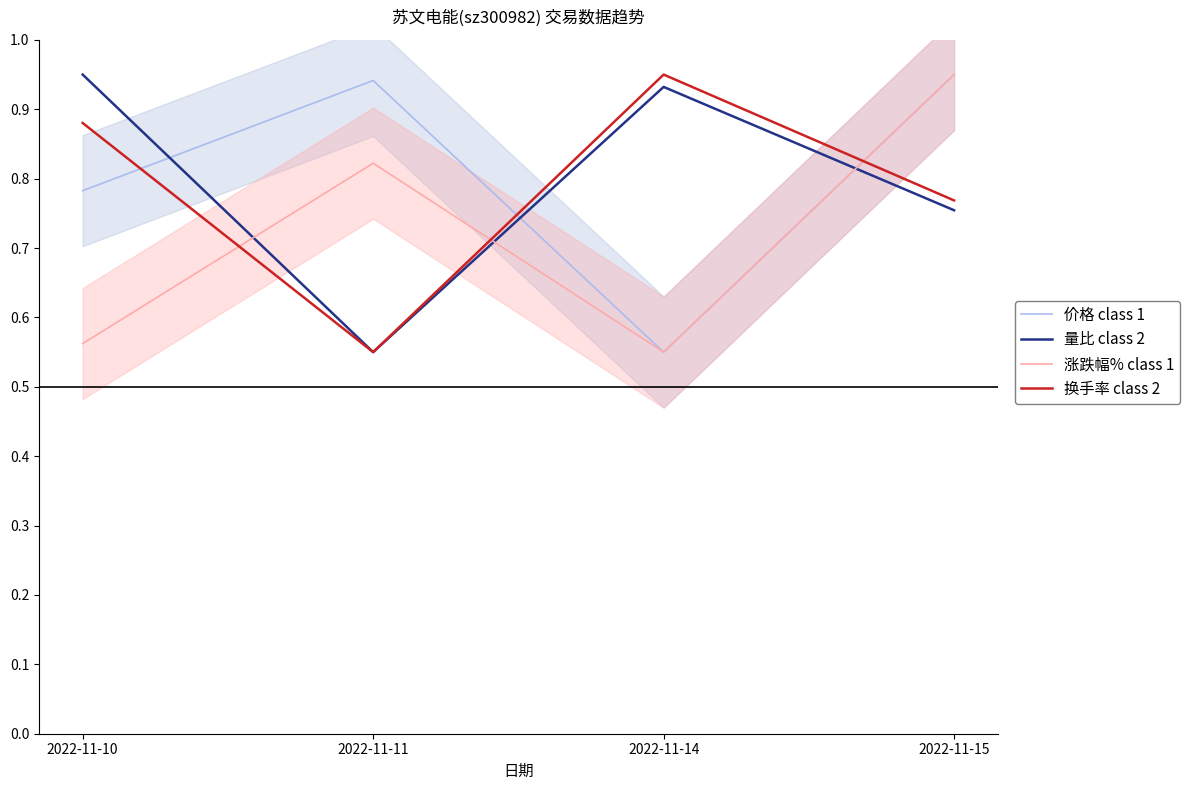

Which series changed the most between 2022-11-10 and 2022-11-11?

量比 class 2